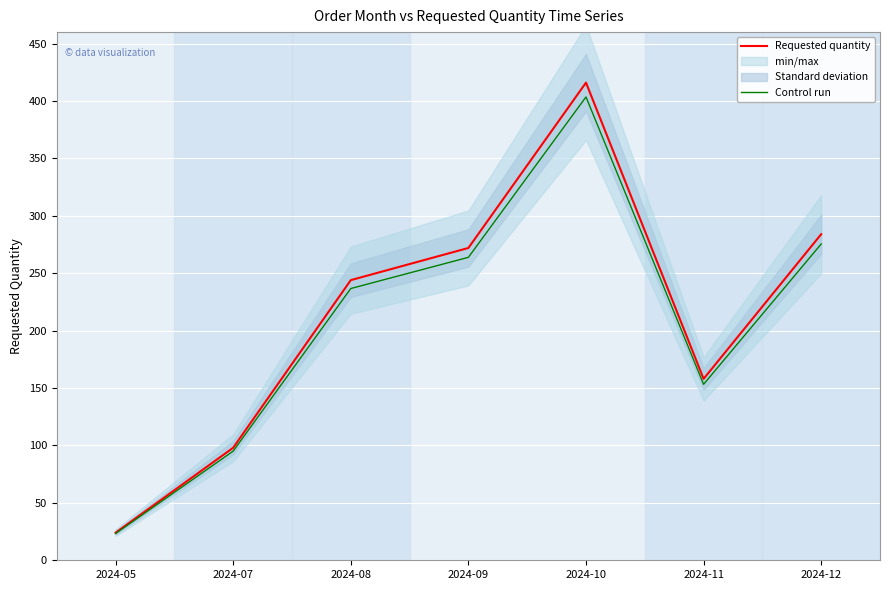

In Requested quantity, how many points are higher than both neighbors (excluding endpoints)?

1